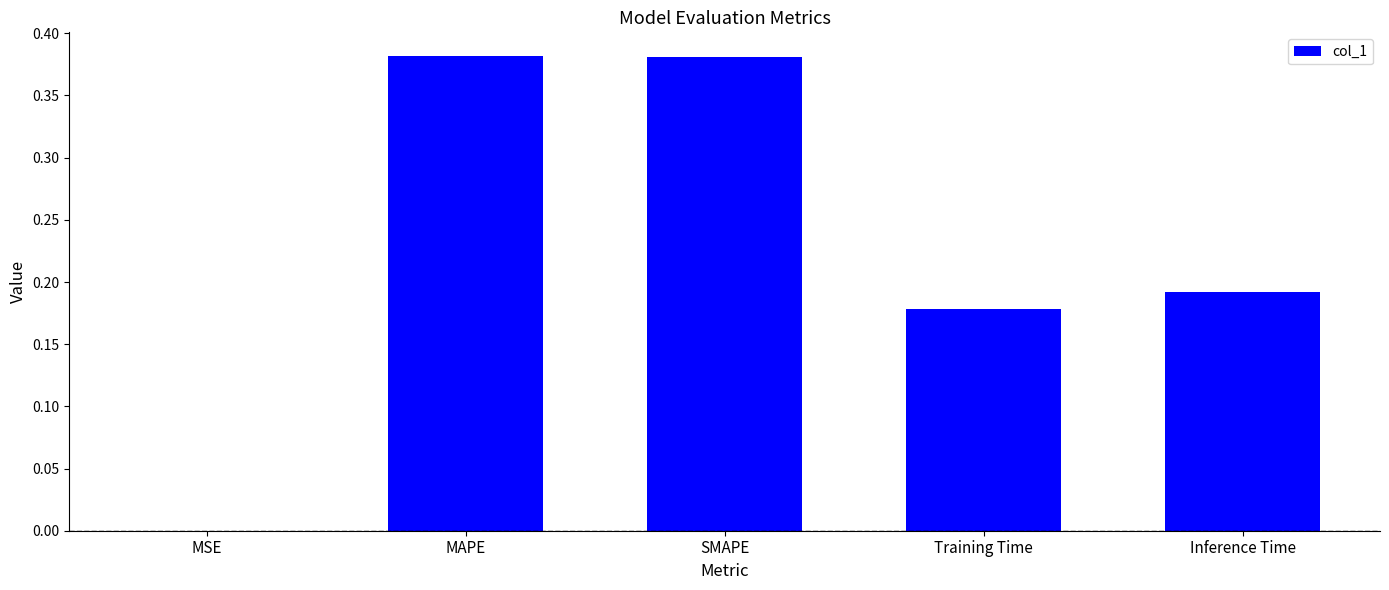

The chart shows a value of 0.0 at MSE. True or false?

True